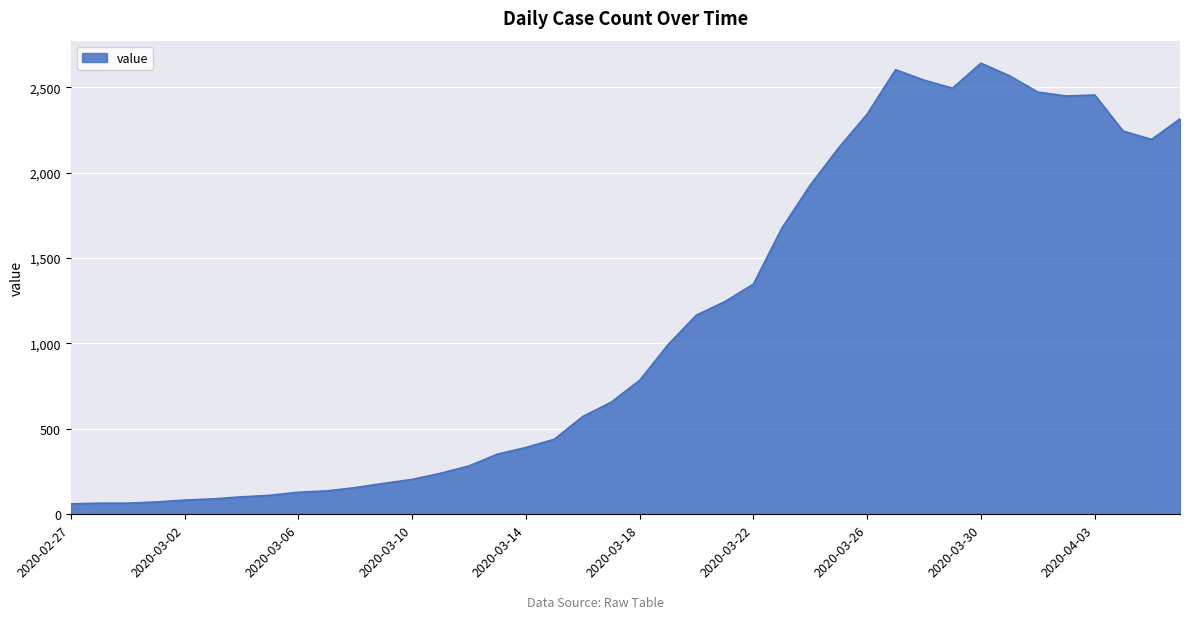

What is the difference between the maximum and minimum values?

2579